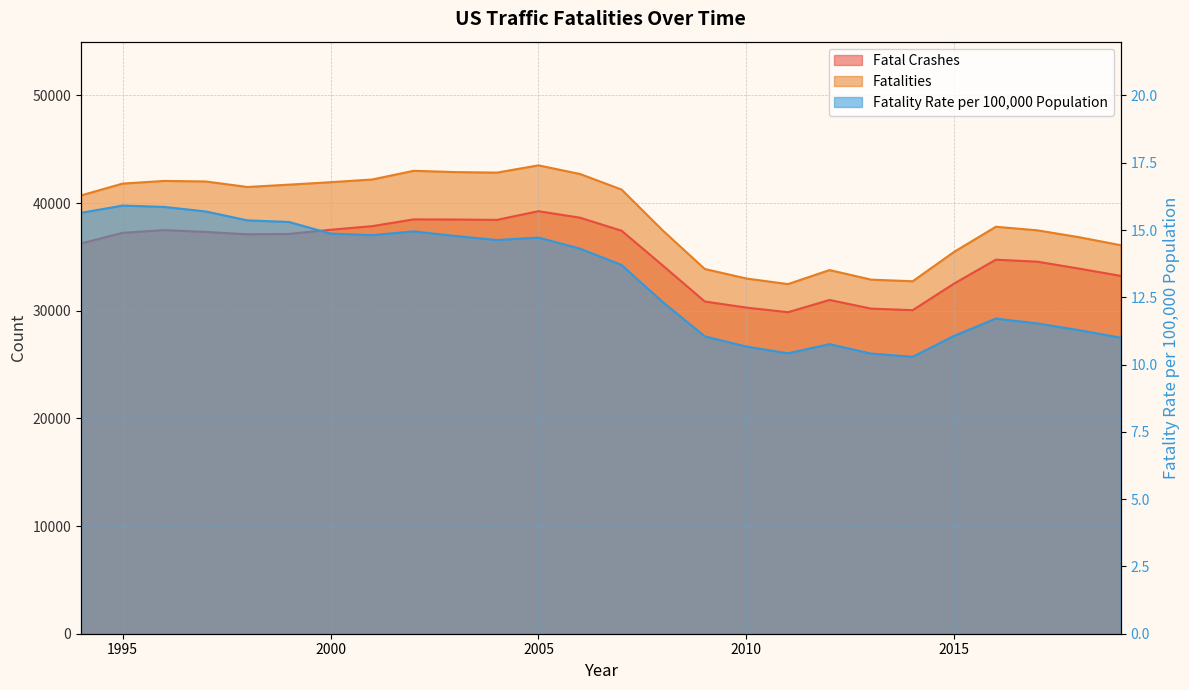

What is the value of the Fatalities point at the 20th from the left?

32893.0